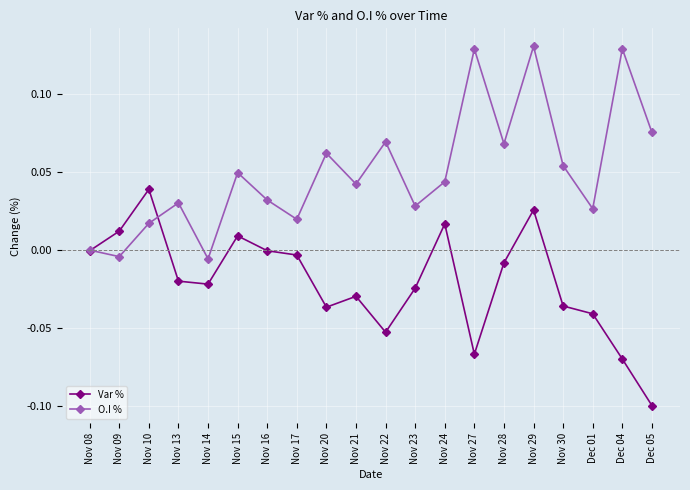

In O.I %, how many points are lower than both neighbors (excluding endpoints)?

7